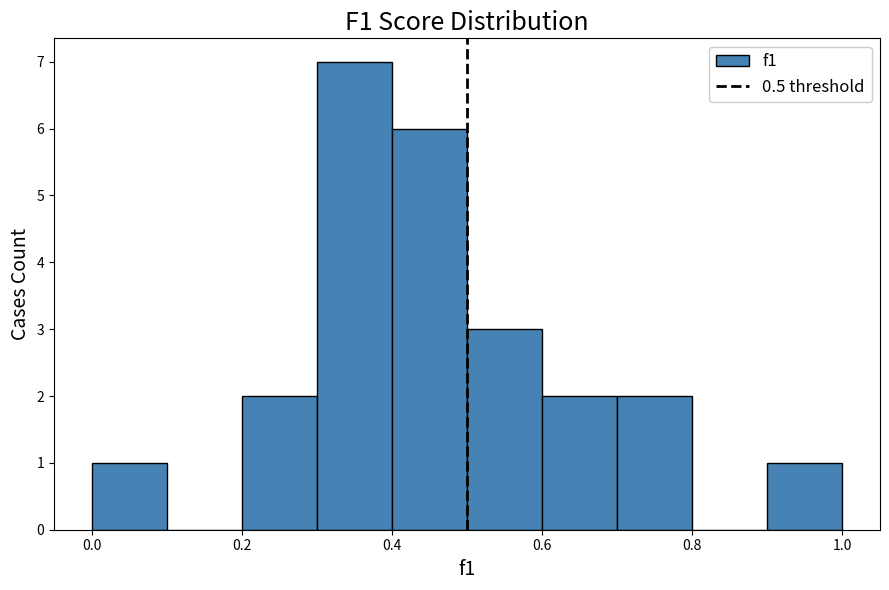

Which range on the x-axis has the tallest bar?

0.3 to 0.4